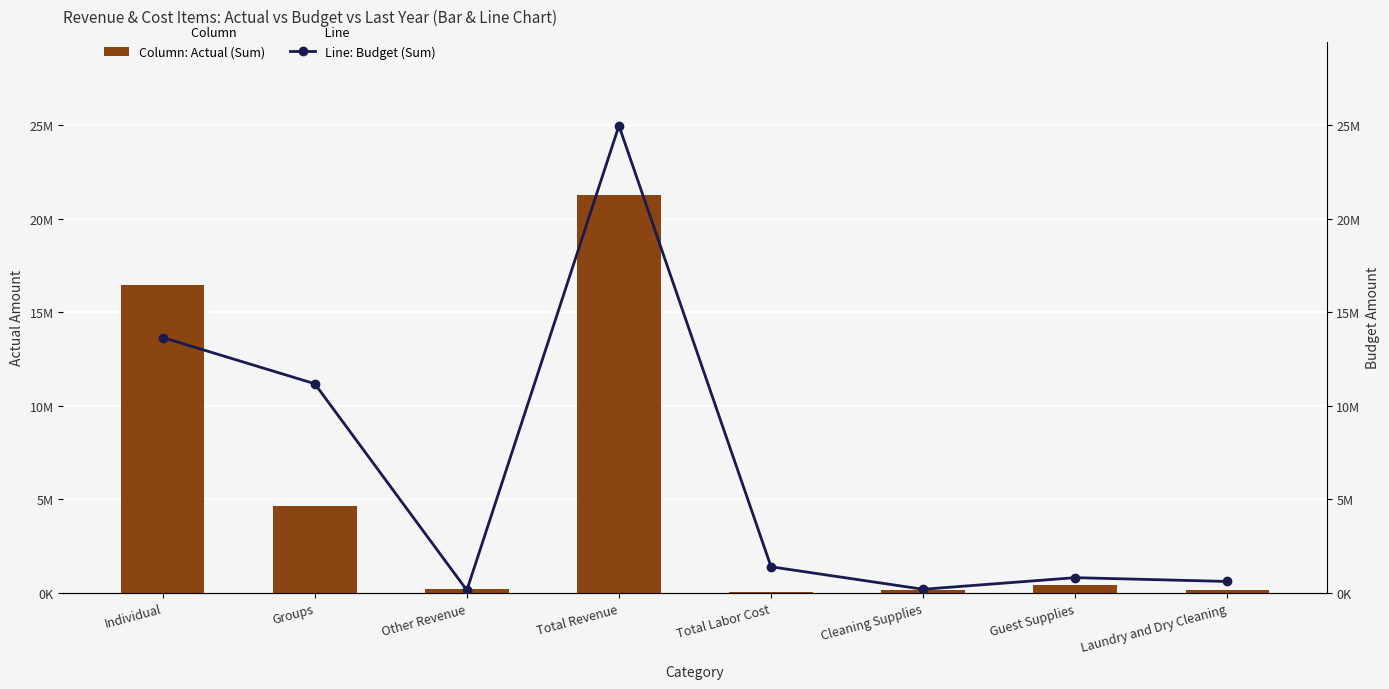

Between Total Labor Cost and Total Revenue, which is larger?

Total Revenue